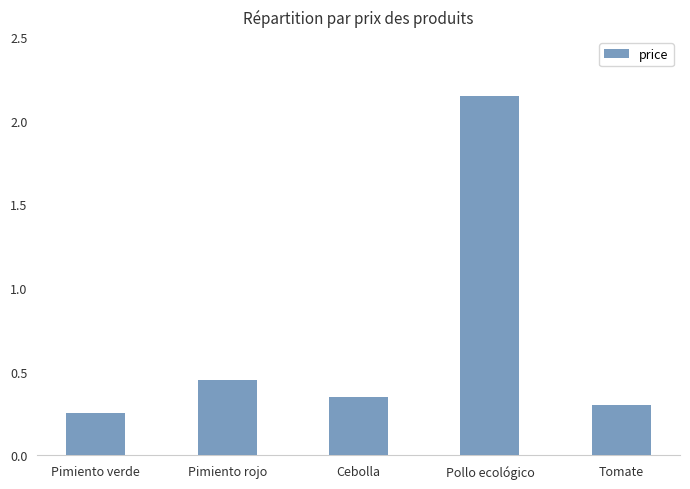

What position from the left is Pimiento verde?

1